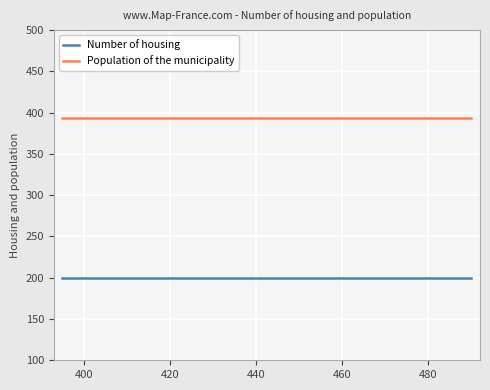

True or false: Population of the municipality and Number of housing cross at least once.

False